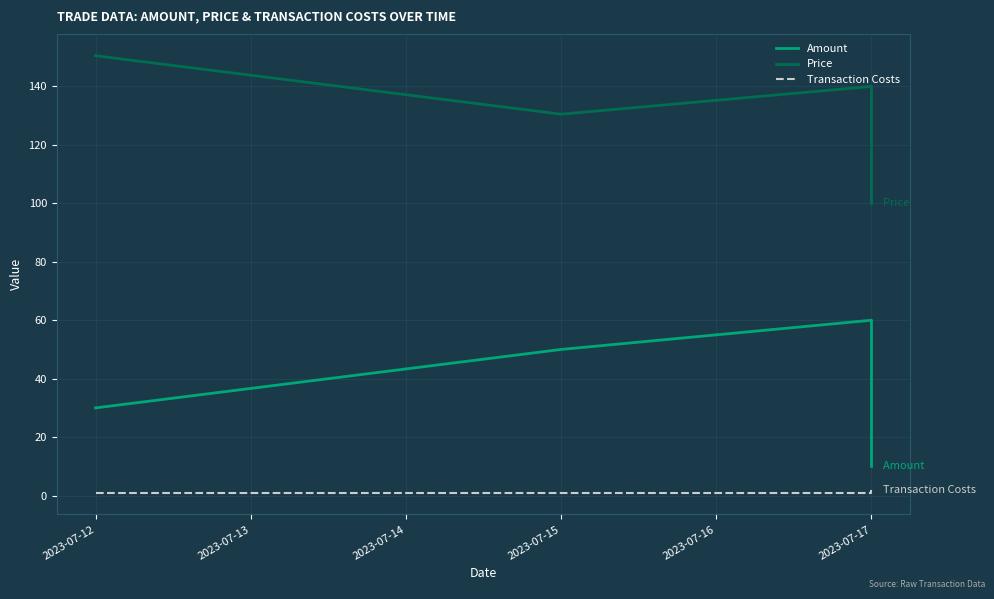

What is the highest value of the Amount series?

60.0